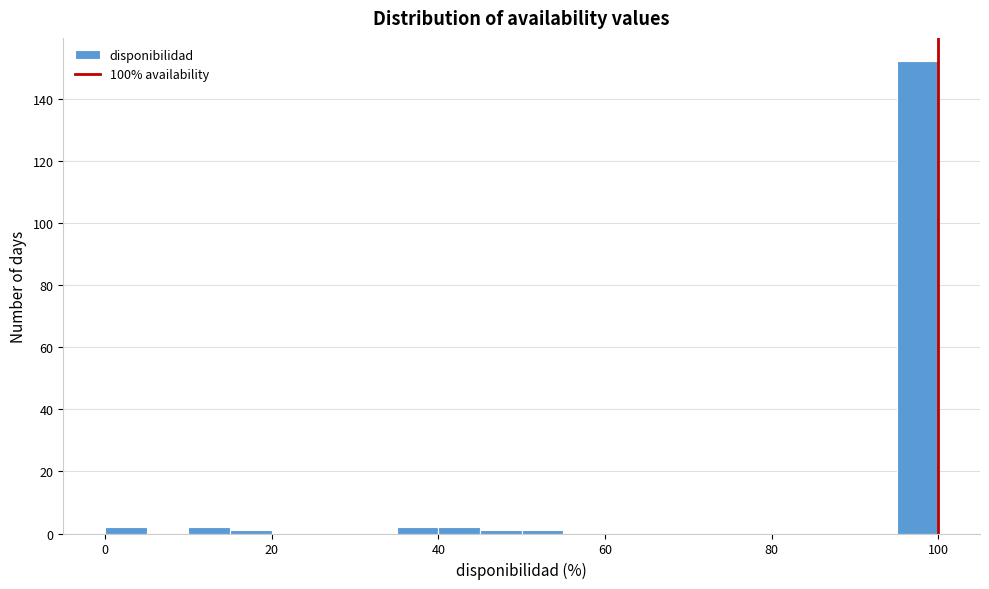

Read against the x-axis, roughly where is the centre of the tallest bar?

98